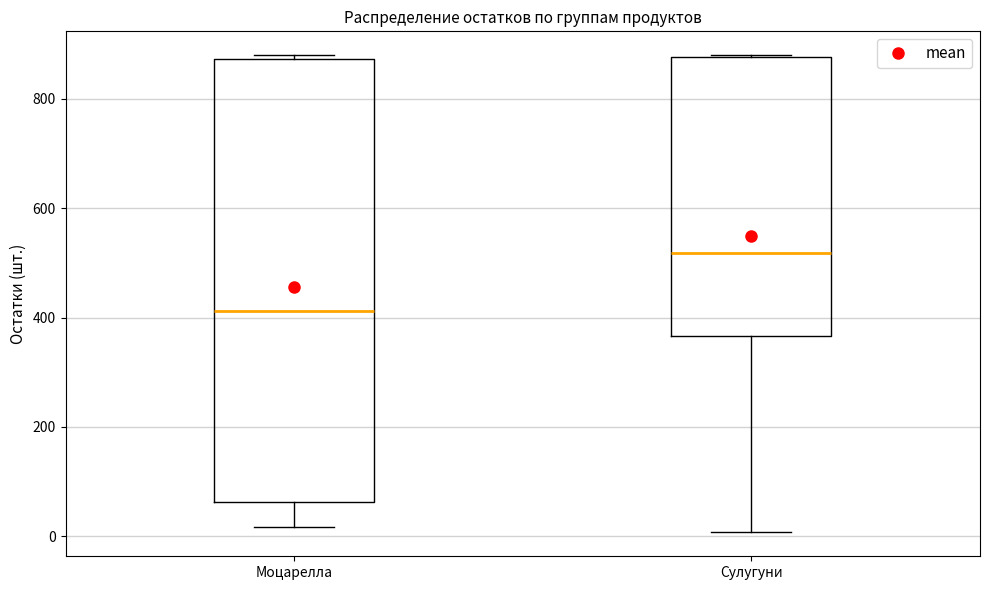

Where is the upper edge of the box for Сулугуни on the y-axis? The values are not printed on the chart, so give them approximately, as read against the axis.

880